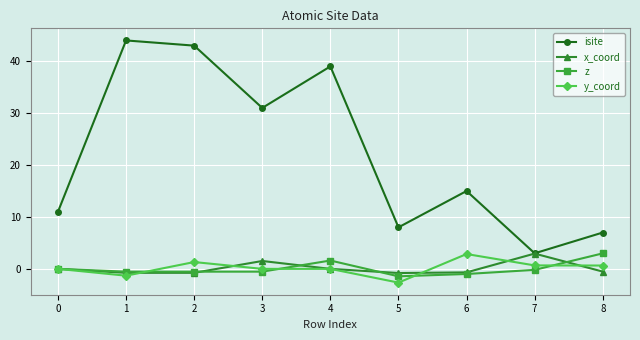

True or false: z and isite intersect in this chart.

False